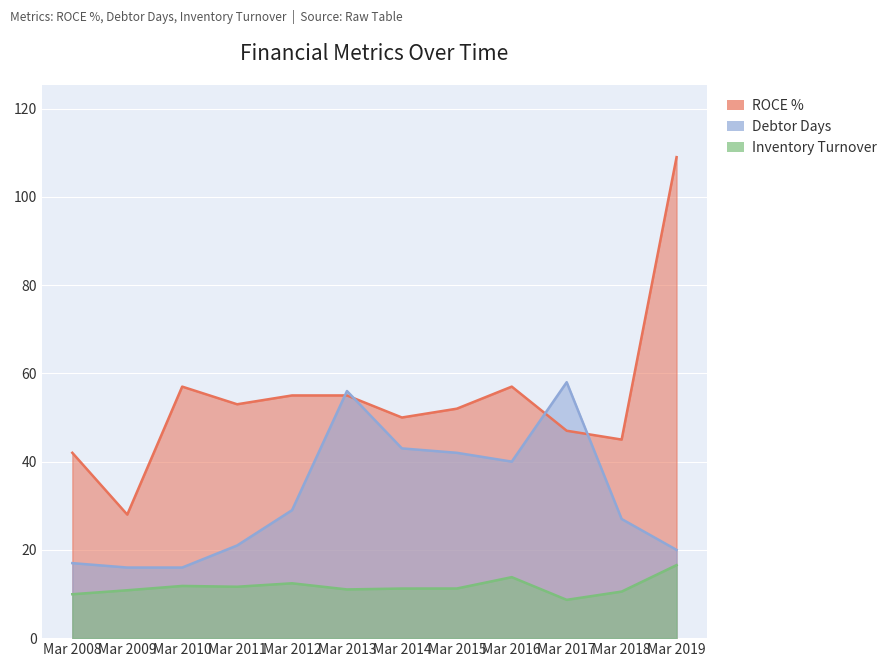

Where is Debtor Days nearest to the value 37?

Mar 2016